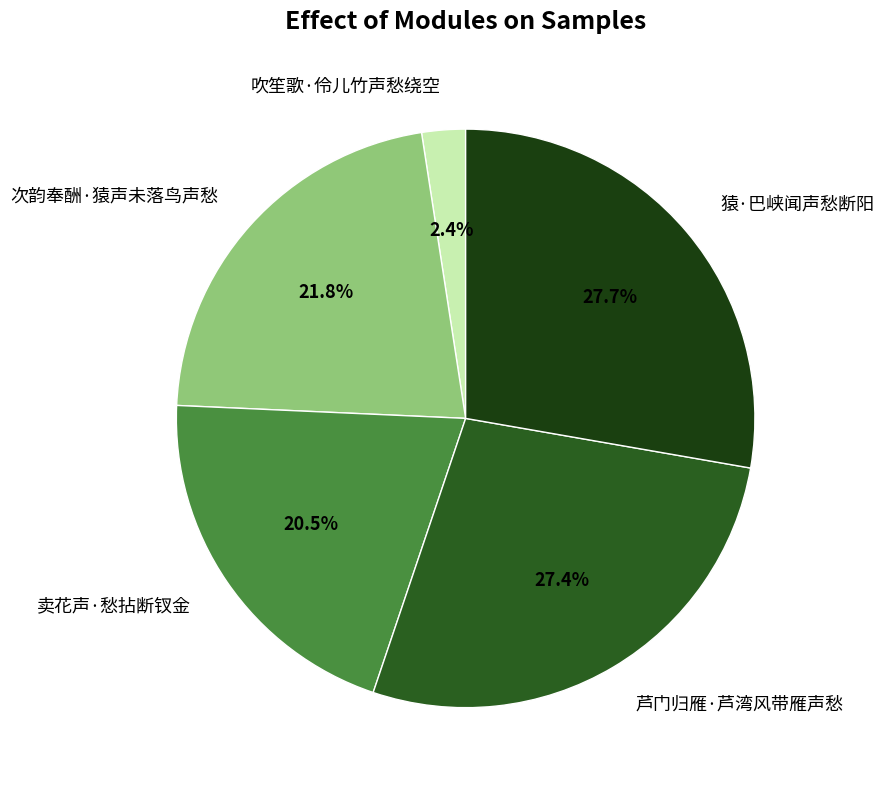

To the nearest percent, what is the difference between the largest and smallest slice percentages?

25%